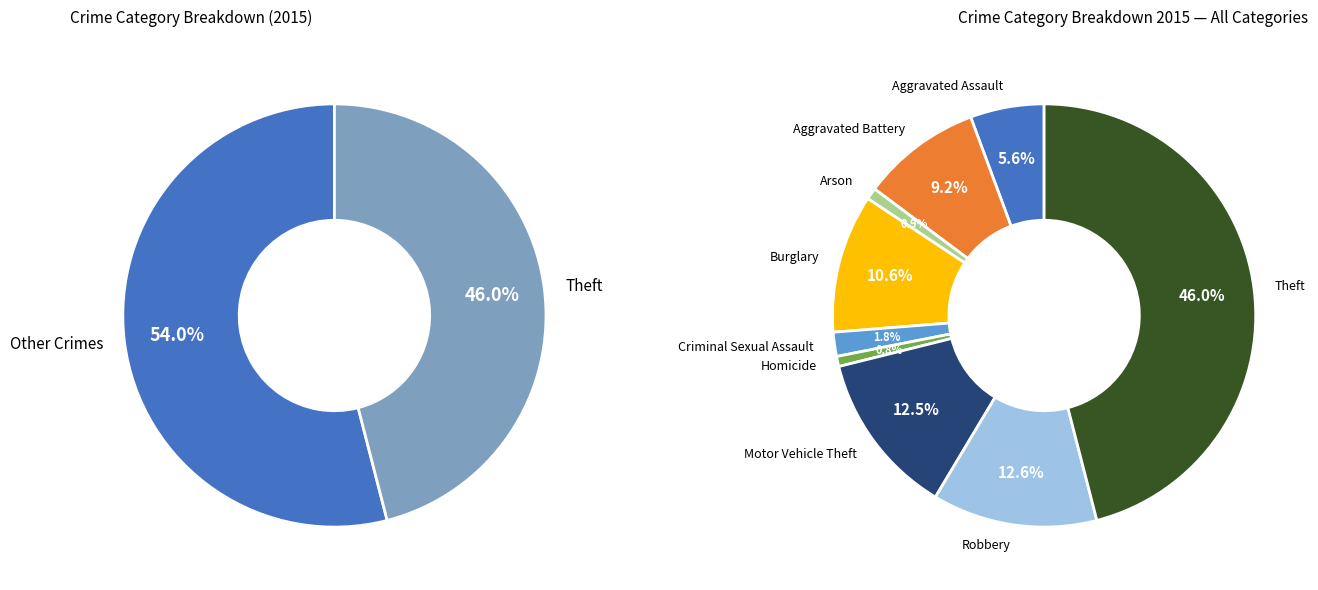

To the nearest percent, what portion does Aggravated Assault represent?

6%